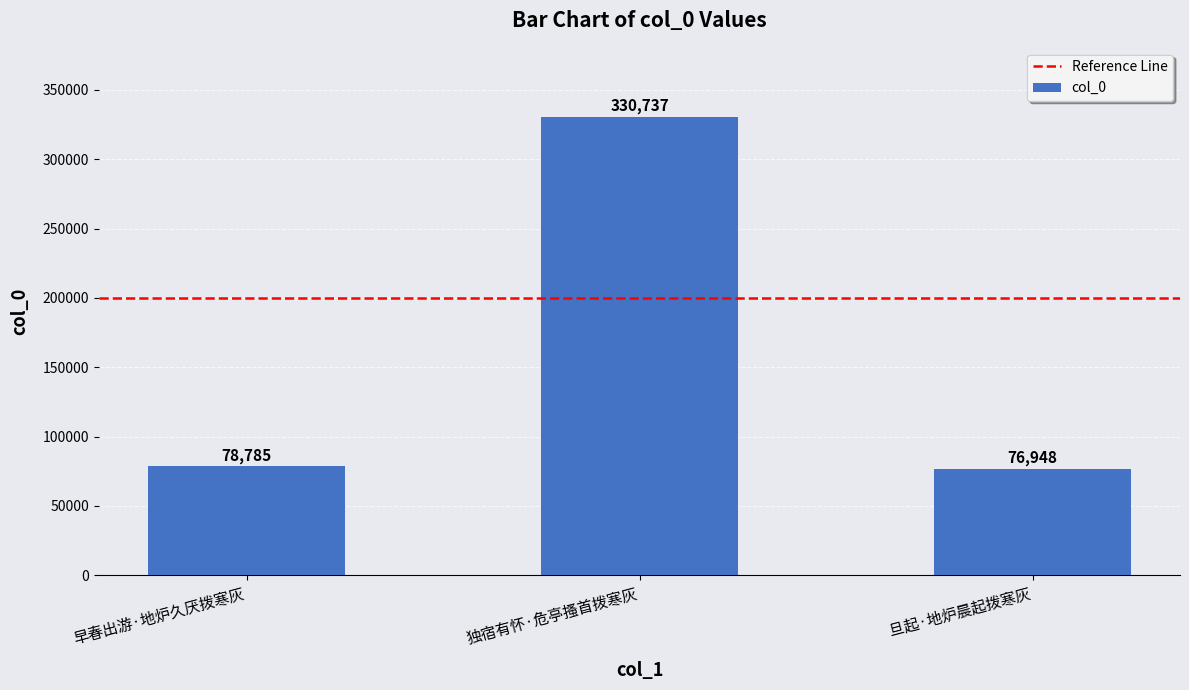

What is the label of the 1st bar from the left?

早春出游·地炉久厌拨寒灰